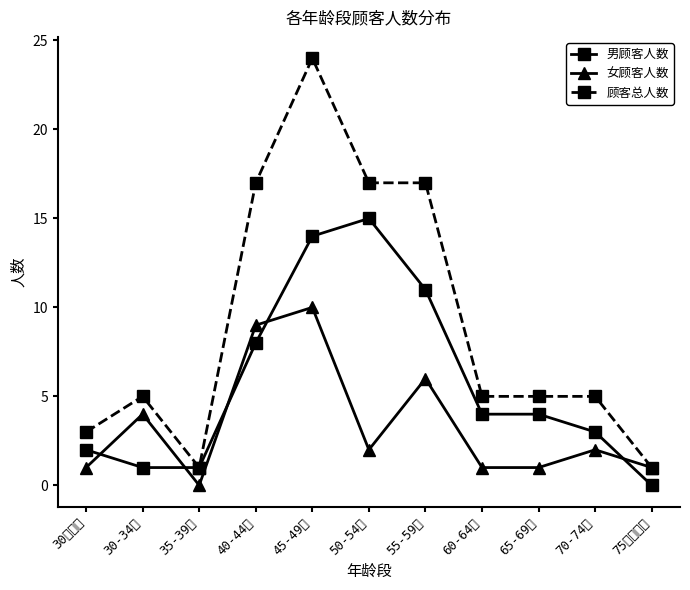

At which category is the sum across all series the highest?

45-49岁